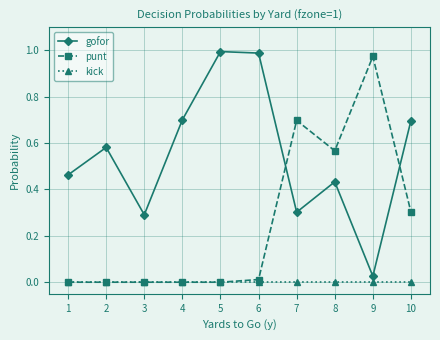

In gofor, how many points are lower than both neighbors (excluding endpoints)?

3